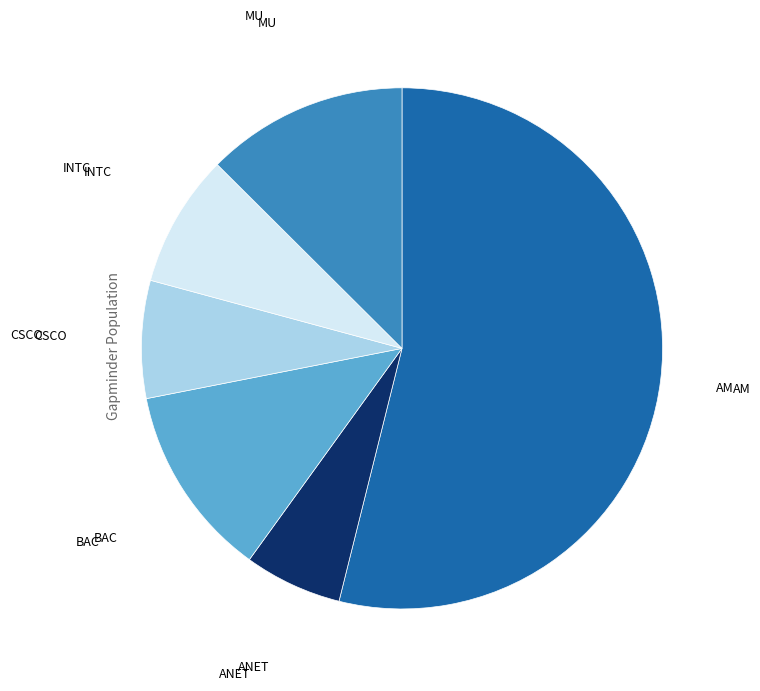

The MU slice represents 13% of the pie. True or false?

True